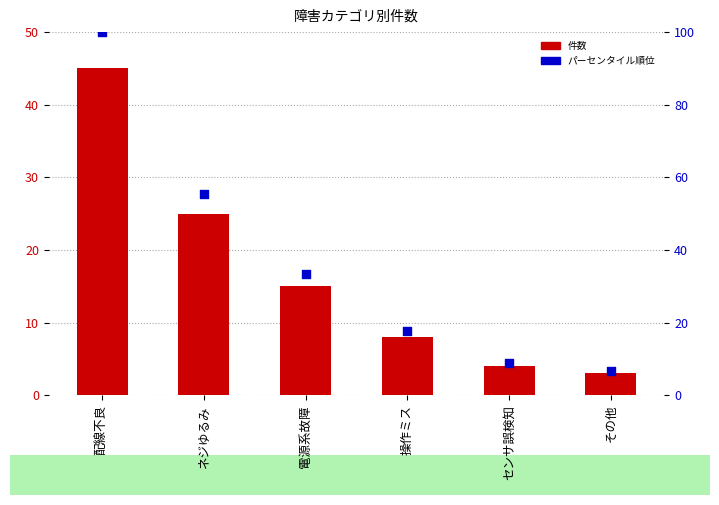

Is the value of 件数 at センサ誤検知 greater than the value of パーセンタイル順位 at センサ誤検知?

No